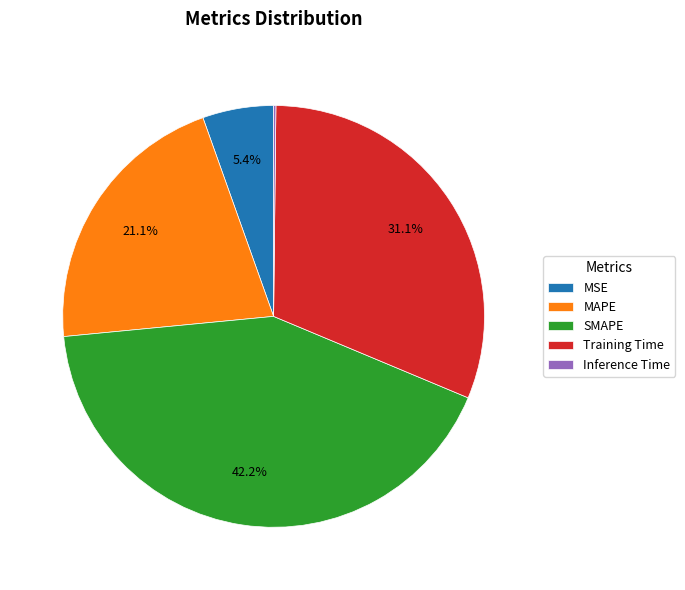

To the nearest percent, what is the average slice percentage?

20%